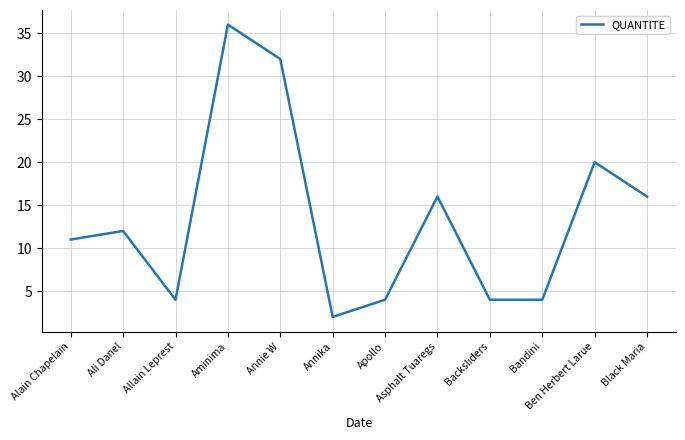

What is the difference between the second highest and minimum values?

30